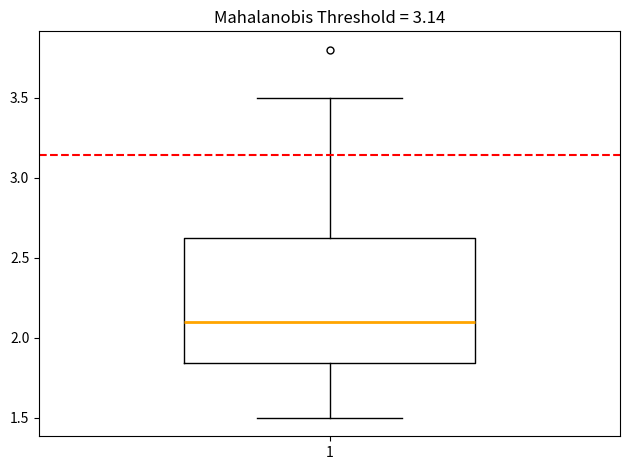

Read this box plot against the y-axis: the position of the median line, the range covered by the box, and the ends of both whiskers. The values are not printed on the chart, so give them approximately, as read against the axis.

median 2.10, box 1.85 to 2.65, whiskers 1.50 to 3.50